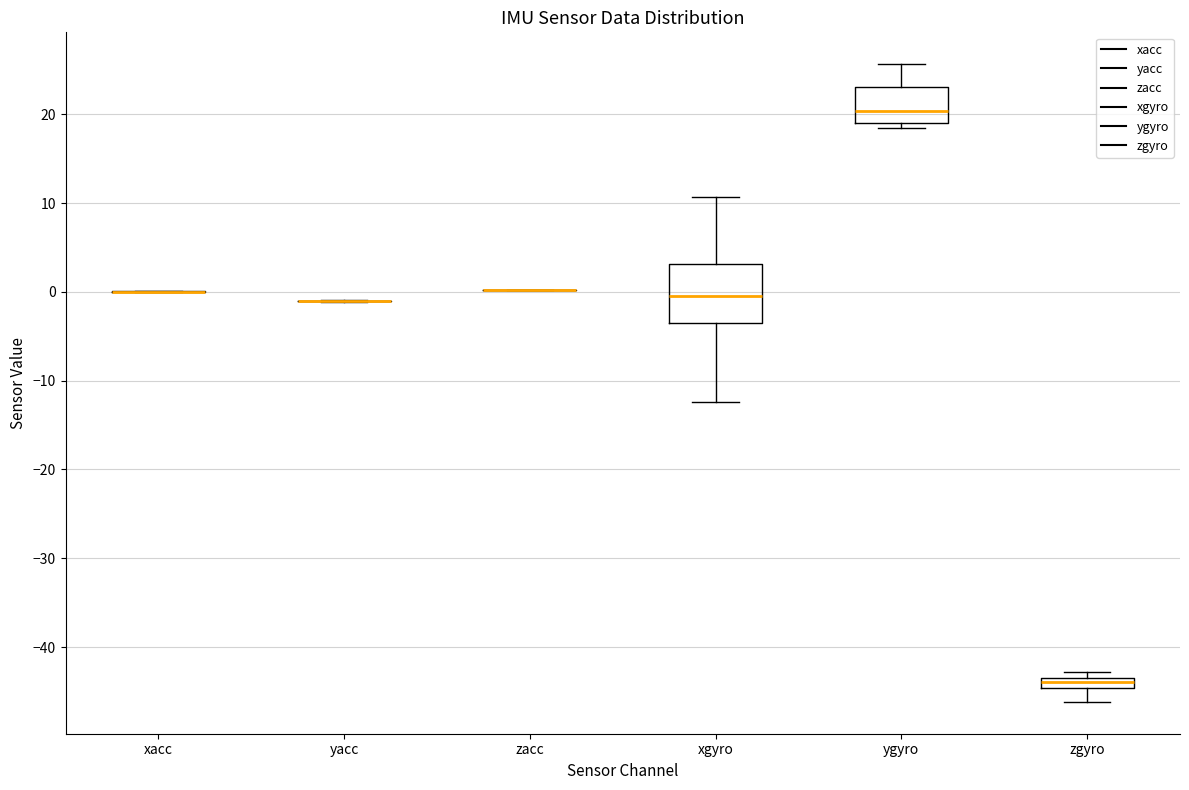

Which box is the tallest, from its lower edge to its upper edge?

xgyro